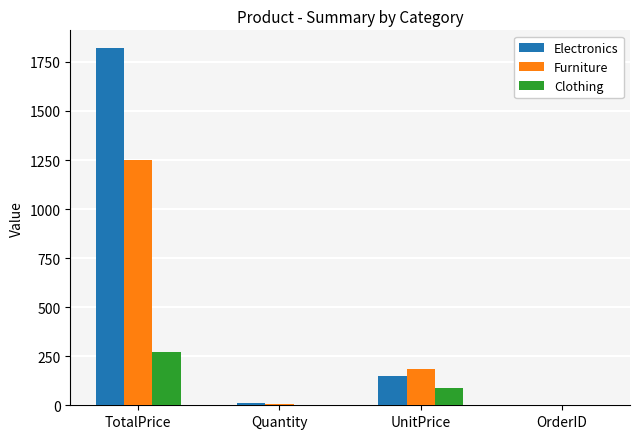

Read the Furniture value at TotalPrice, to the nearest 50.

1250